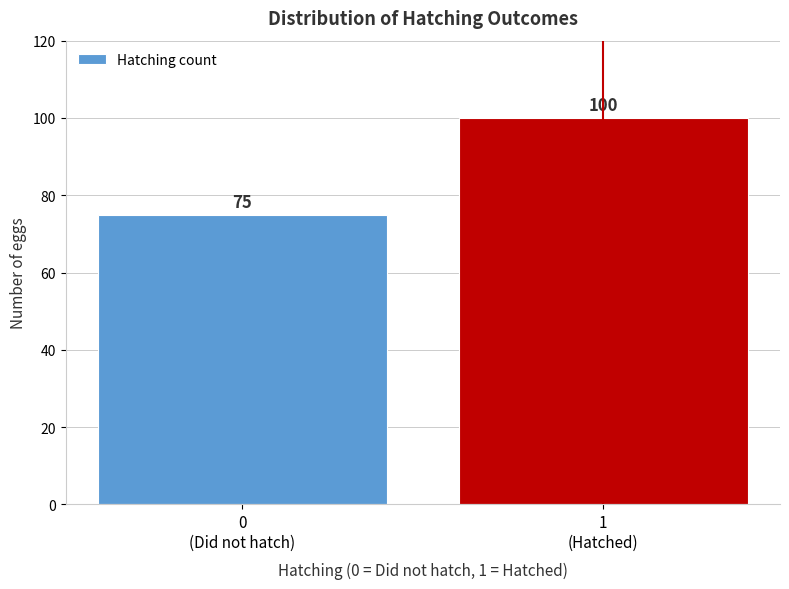

Reading right to left, transcribe all the data shown in this chart.

100	75